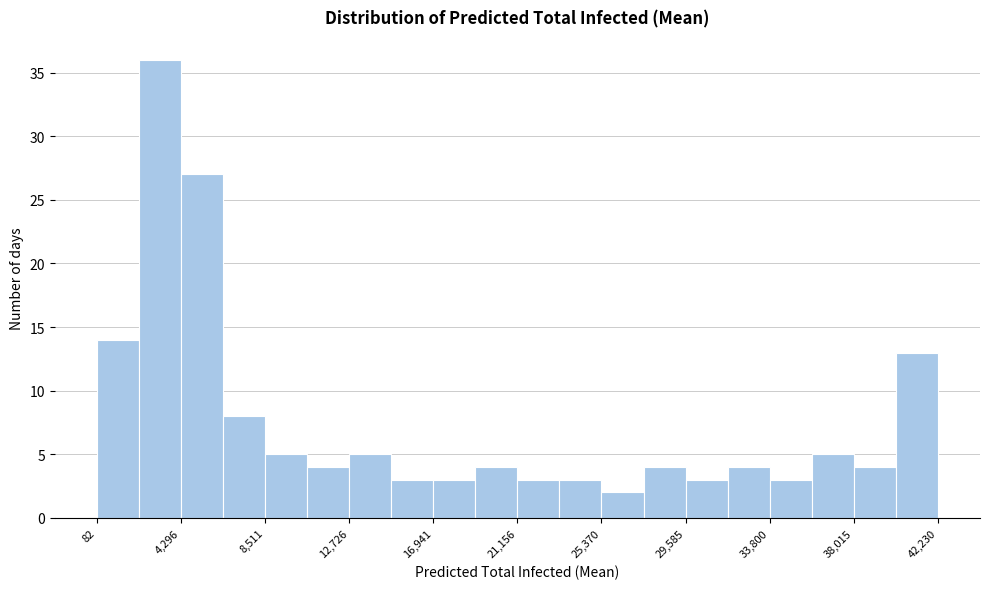

Reading left to right, transcribe this chart: for each bar, give the range it covers on the x-axis and its height. Neither the bar edges nor the heights are printed on the chart, so give them approximately, as read against the axes.

0 to 2000: 14
2000 to 4500: 36
4500 to 6500: 27
6500 to 8500: 8
8500 to 10500: 5
10500 to 12500: 4
12500 to 15000: 5
15000 to 17000: 3
17000 to 19000: 3
19000 to 21000: 4
21000 to 23500: 3
23500 to 25500: 3
25500 to 27500: 2
27500 to 29500: 4
29500 to 31500: 3
31500 to 34000: 4
34000 to 36000: 3
36000 to 38000: 5
38000 to 40000: 4
40000 to 42000: 13